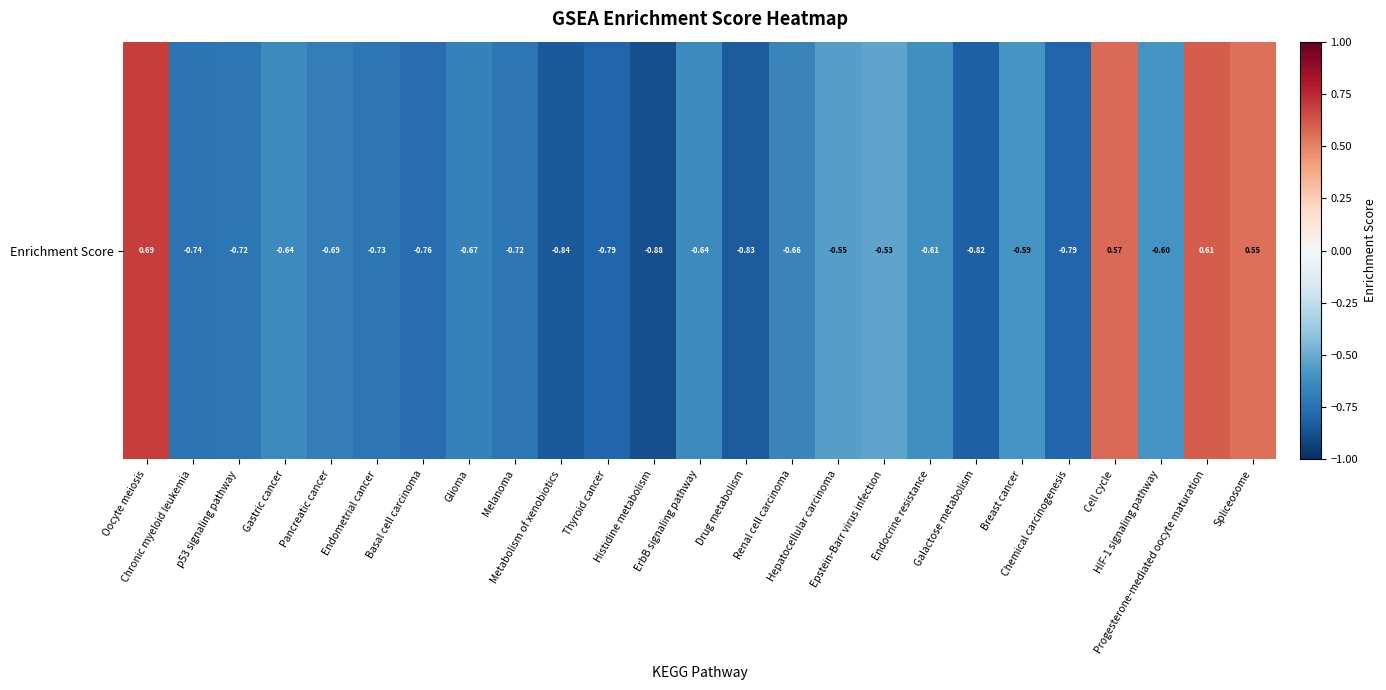

Rank the categories by value from highest to lowest.

Oocyte meiosis, Progesterone-mediated oocyte maturation, Cell cycle, Spliceosome, Epstein-Barr virus infection, Hepatocellular carcinoma, Breast cancer, HIF-1 signaling pathway, Endocrine resistance, ErbB signaling pathway, Gastric cancer, Renal cell carcinoma, Glioma, Pancreatic cancer, p53 signaling pathway, Melanoma, Endometrial cancer, Chronic myeloid leukemia, Basal cell carcinoma, Chemical carcinogenesis, Thyroid cancer, Galactose metabolism, Drug metabolism, Metabolism of xenobiotics, Histidine metabolism